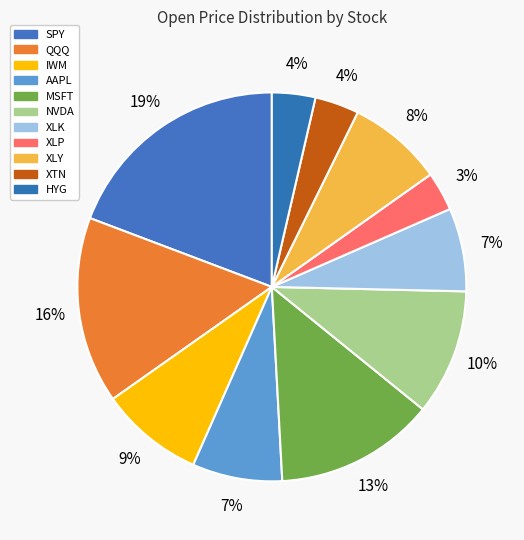

What percentage do MSFT and XTN together represent?

17.0%